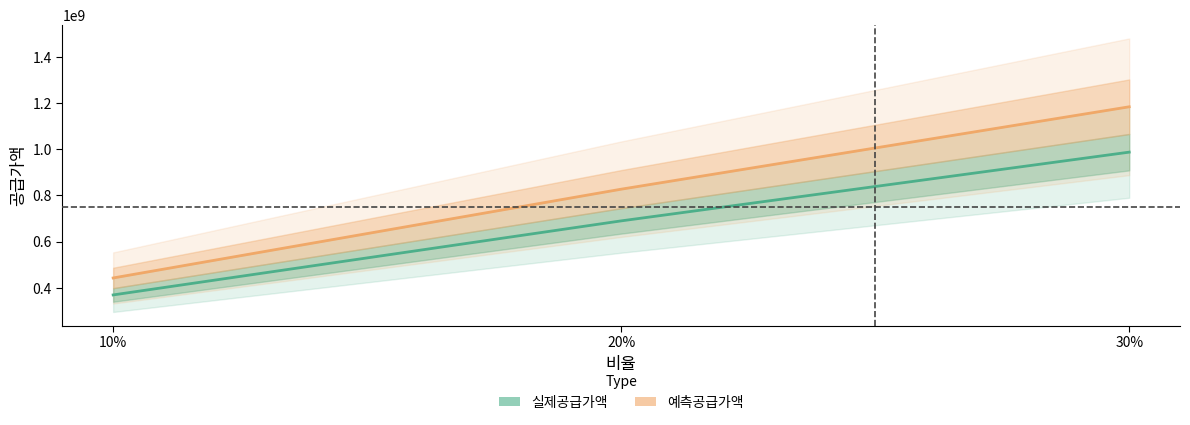

What is the label of the 2nd point from the left?

20%